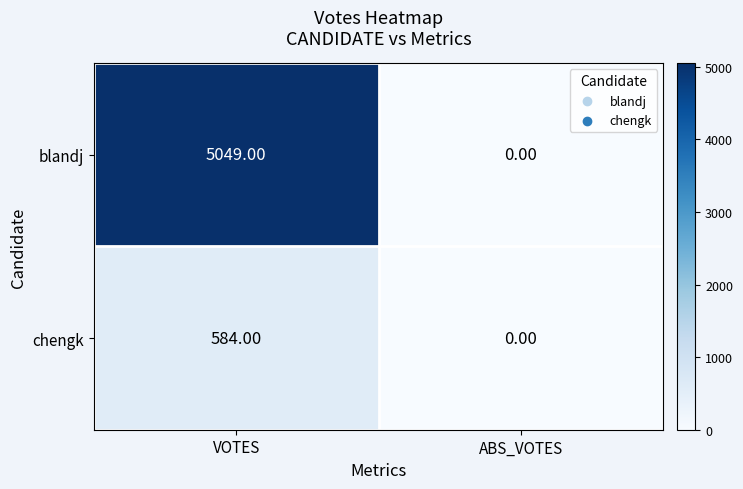

Which series has the largest range (max minus min)?

blandj